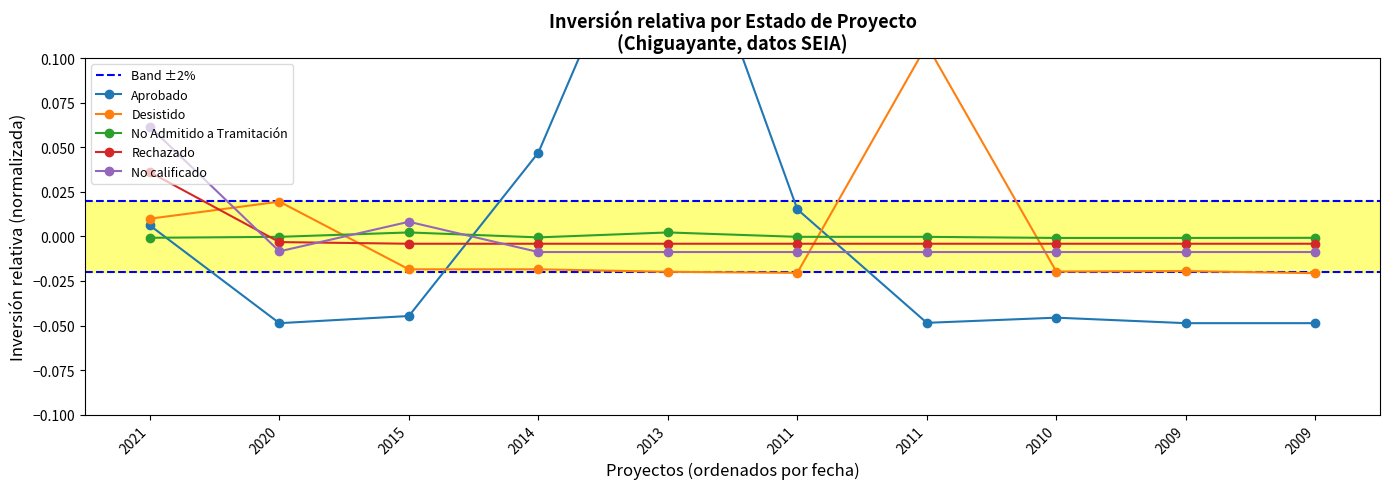

Where is No Admitido a Tramitación nearest to the value 0?

2020